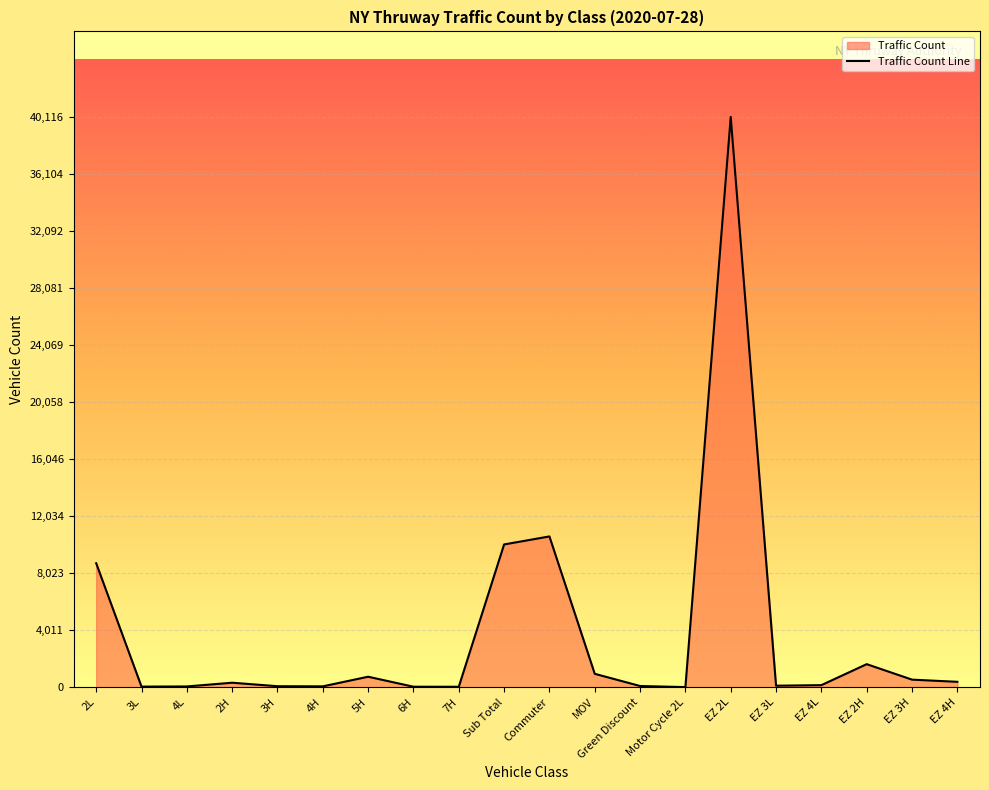

What is the maximum value shown in the chart?

40116